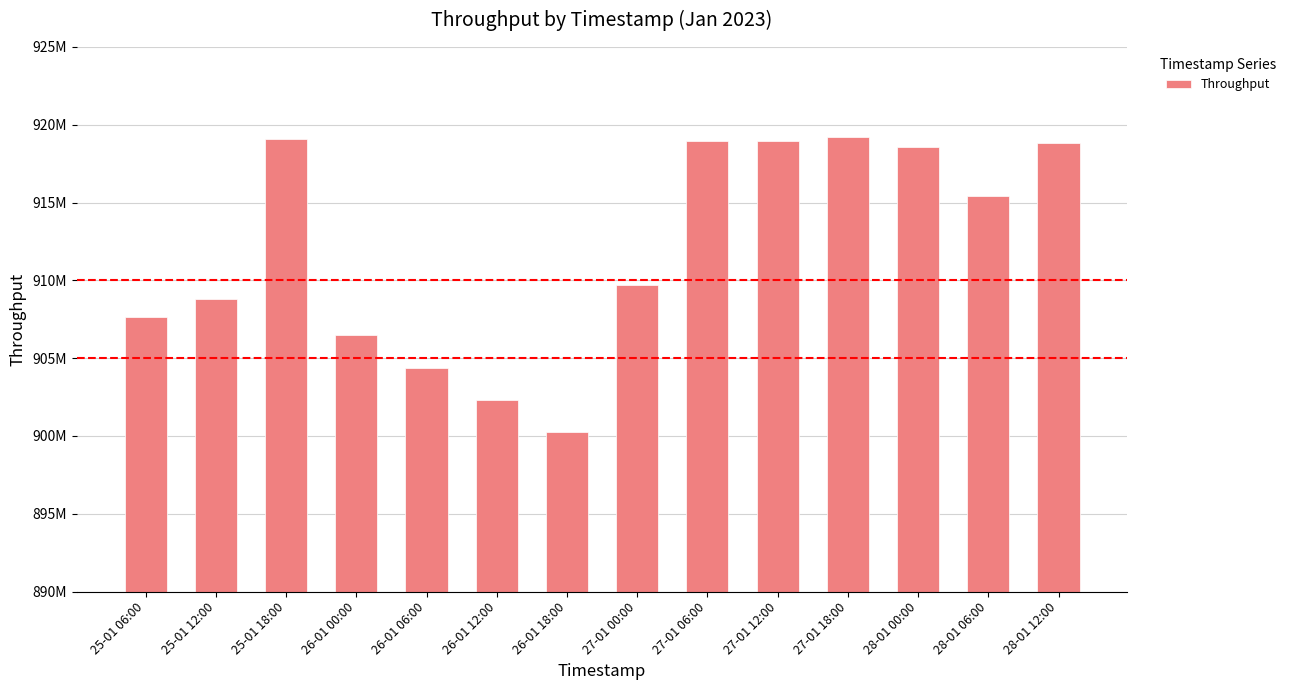

What is the ratio of the value at 26-01 06:00 to the value at 28-01 06:00?

1.0